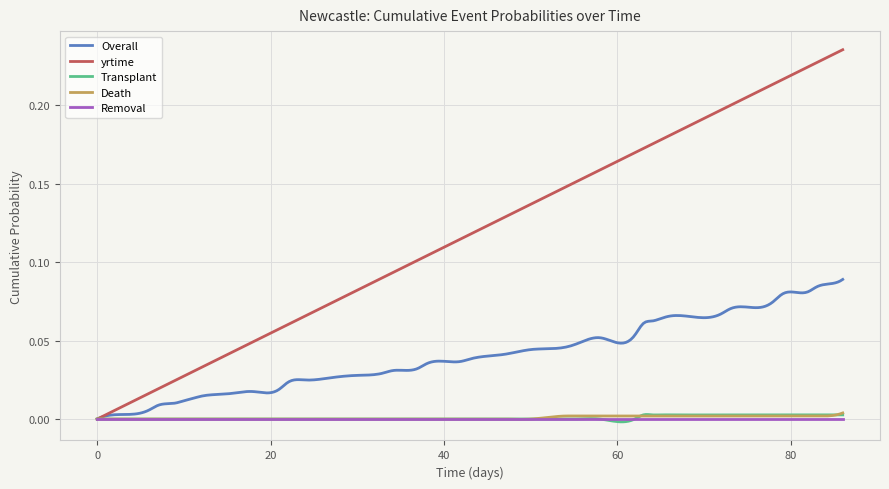

Which series has the largest range (max minus min)?

yrtime